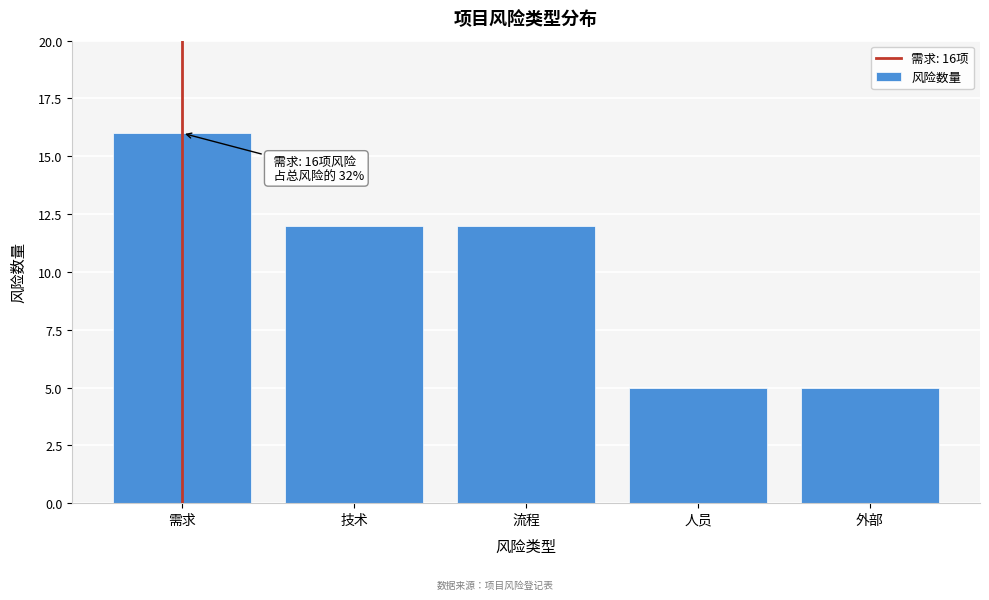

Reading left to right, what are all the values shown in this chart?

需求=16	技术=12	流程=12	人员=5	外部=5